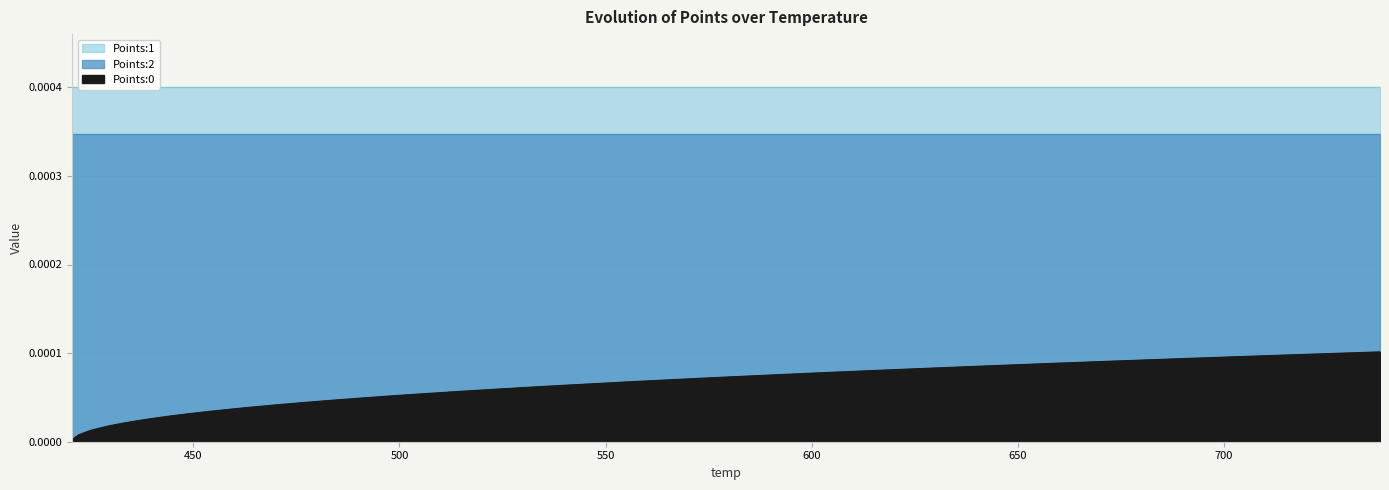

How many series are shown in this chart?

3